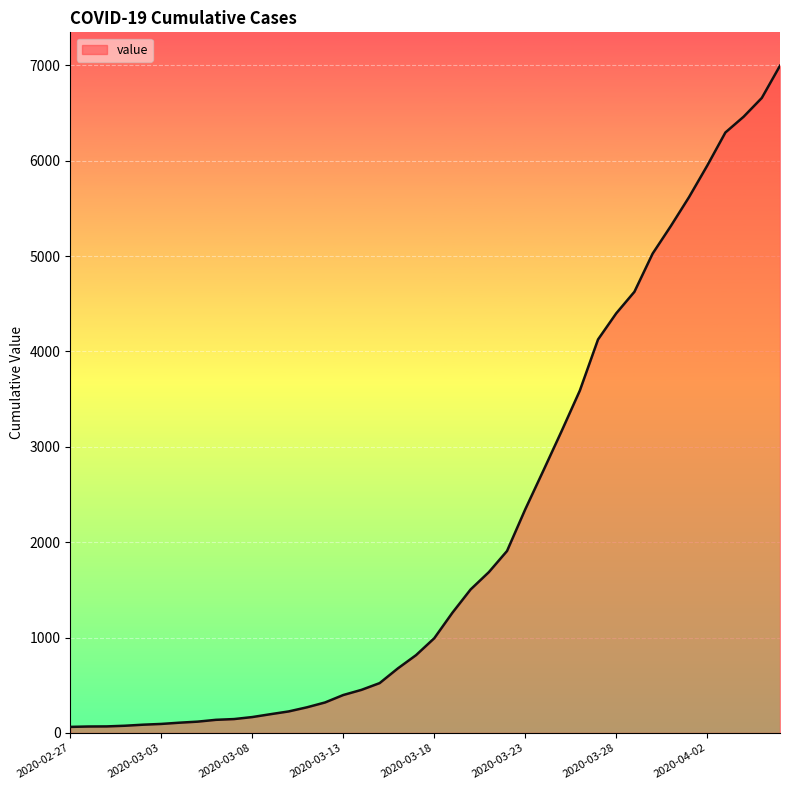

What is the greatest value displayed?

6995